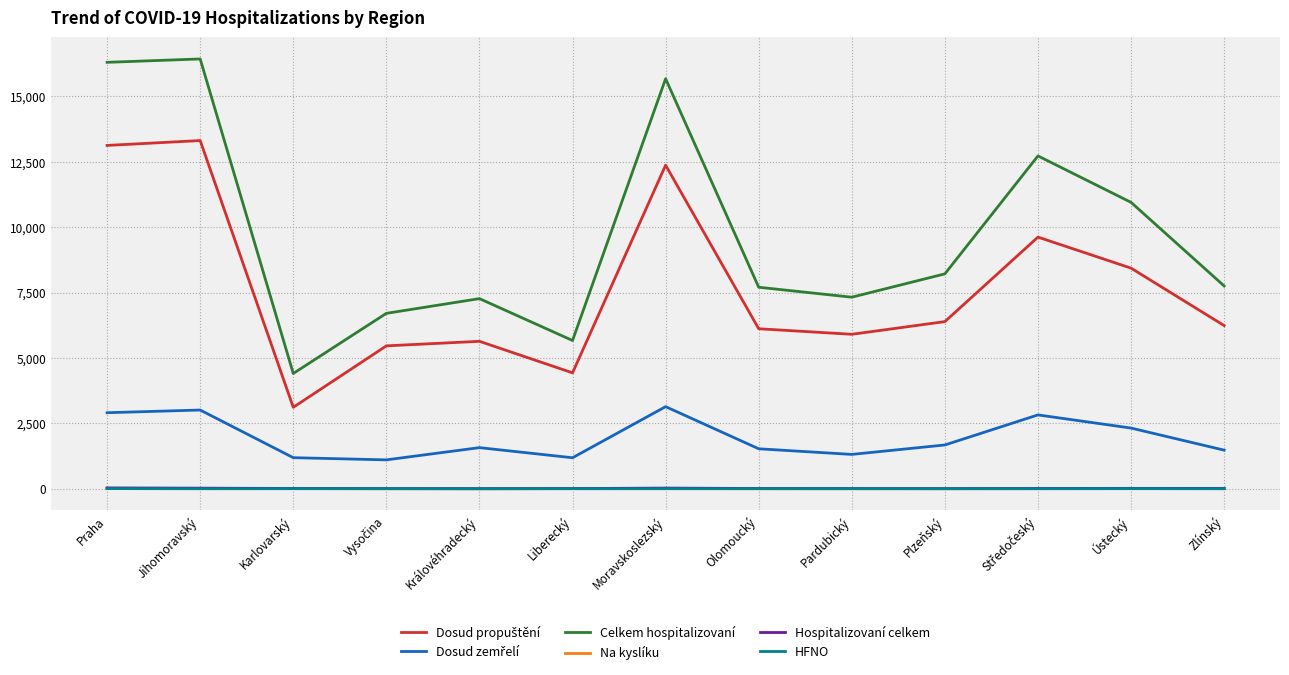

True or false: Na kyslíku has more than 0 points higher than both neighbors.

True